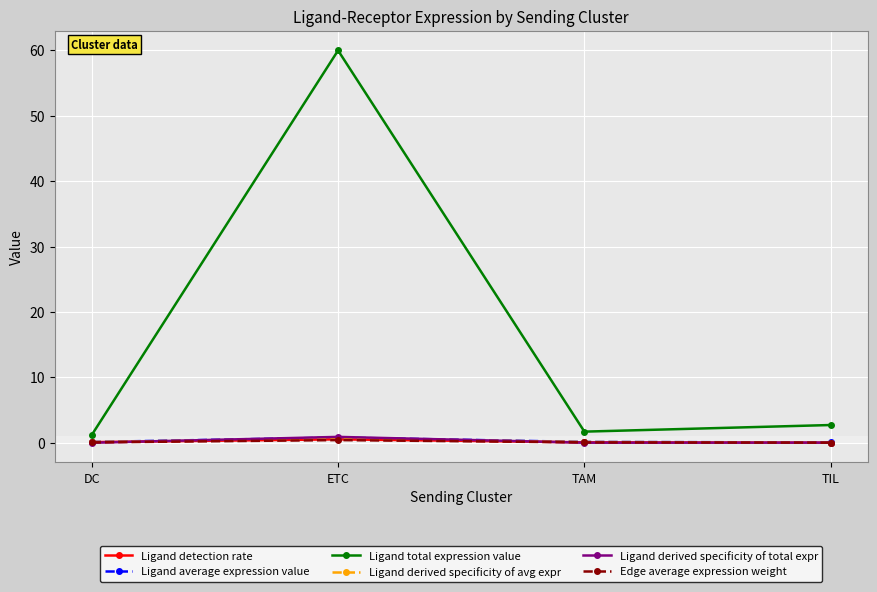

True or false: Ligand total expression value has a value of 2.7 at TIL.

True